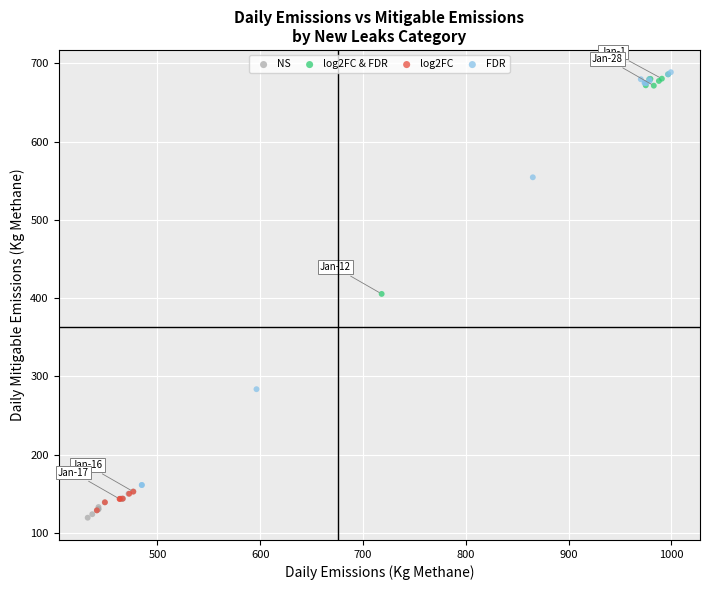

Which series has the largest Y range (max minus min)?

FDR